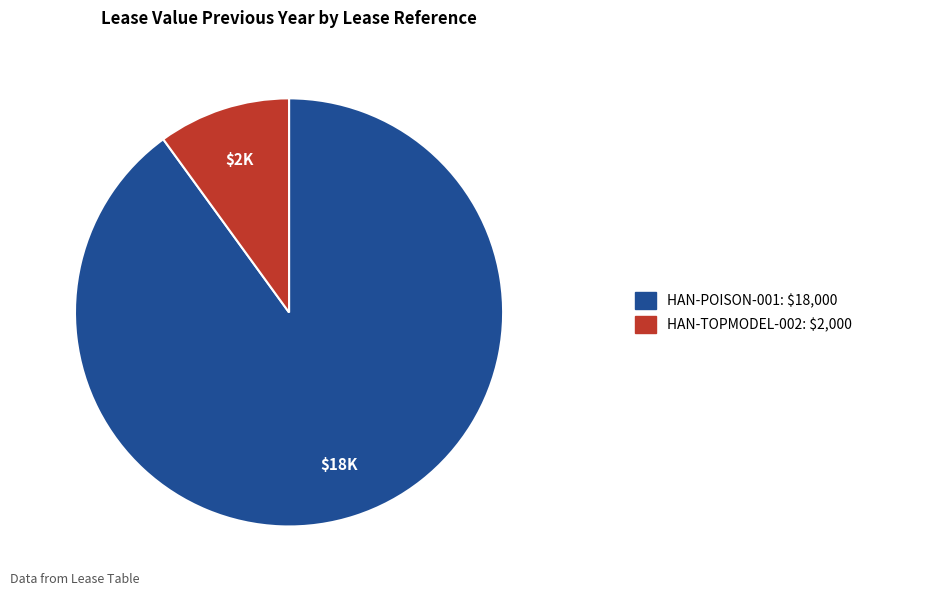

Does any single category account for the majority?

Yes